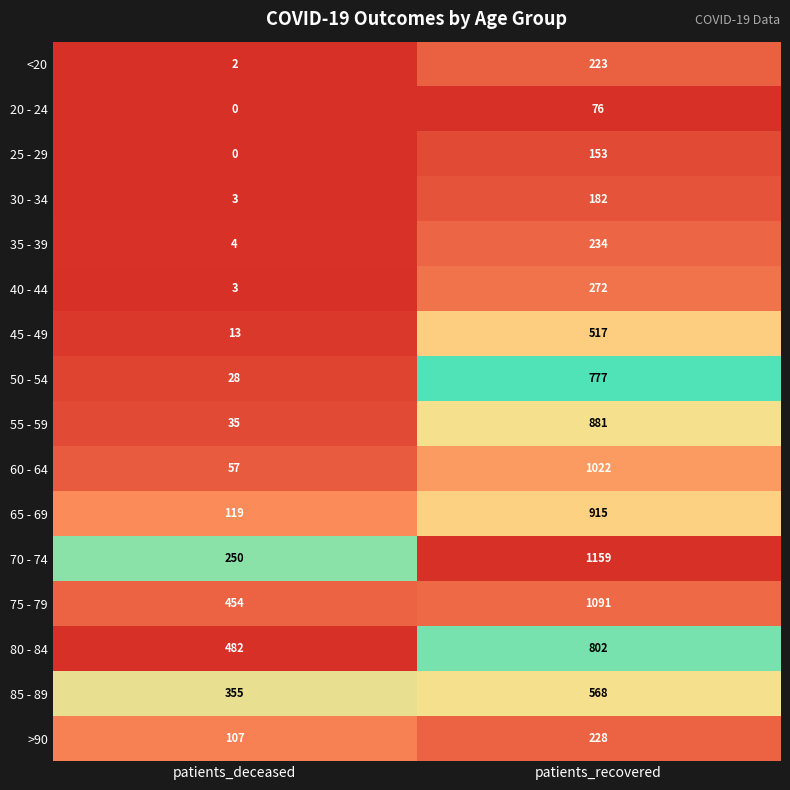

The value of 75 - 79 at patients_recovered is 1091. True or false?

True